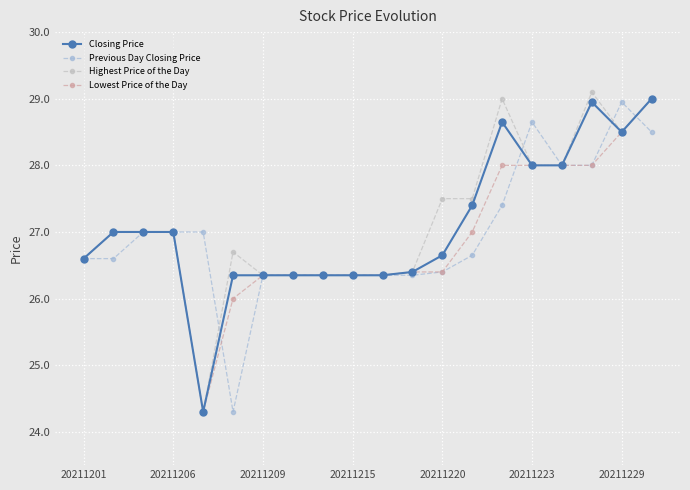

What is the highest value of the Highest Price of the Day series?

29.1